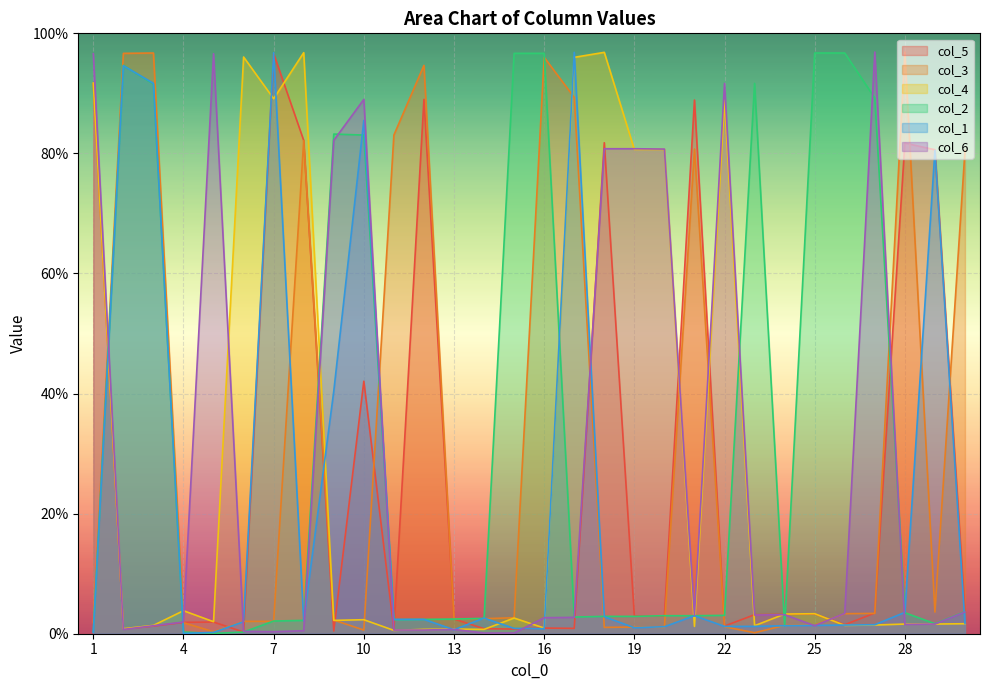

Read the col_1 value at 15.

0.9